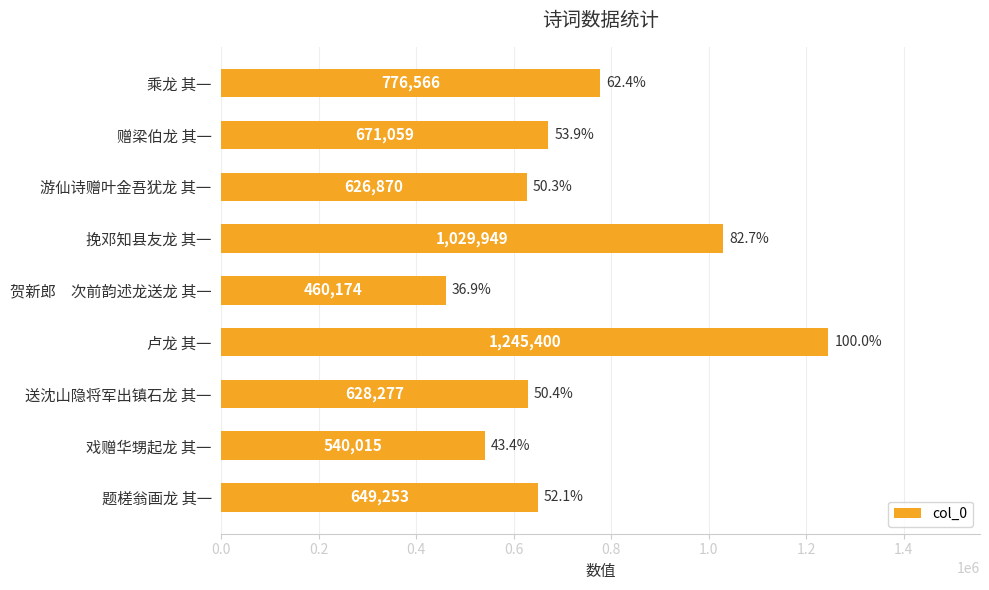

At which category does the chart reach its minimum across all series?

贺新郎　次前韵述龙送龙 其一